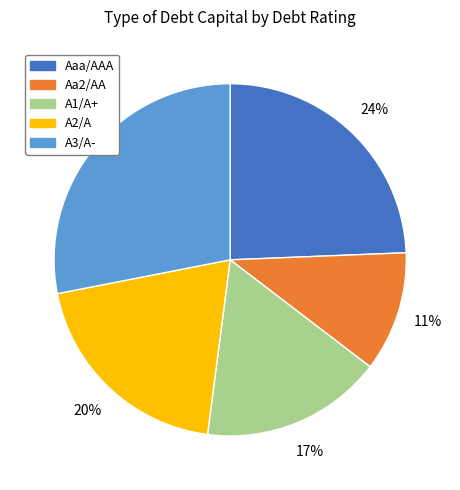

Between A1/A+ and Aa2/AA, which is larger?

A1/A+